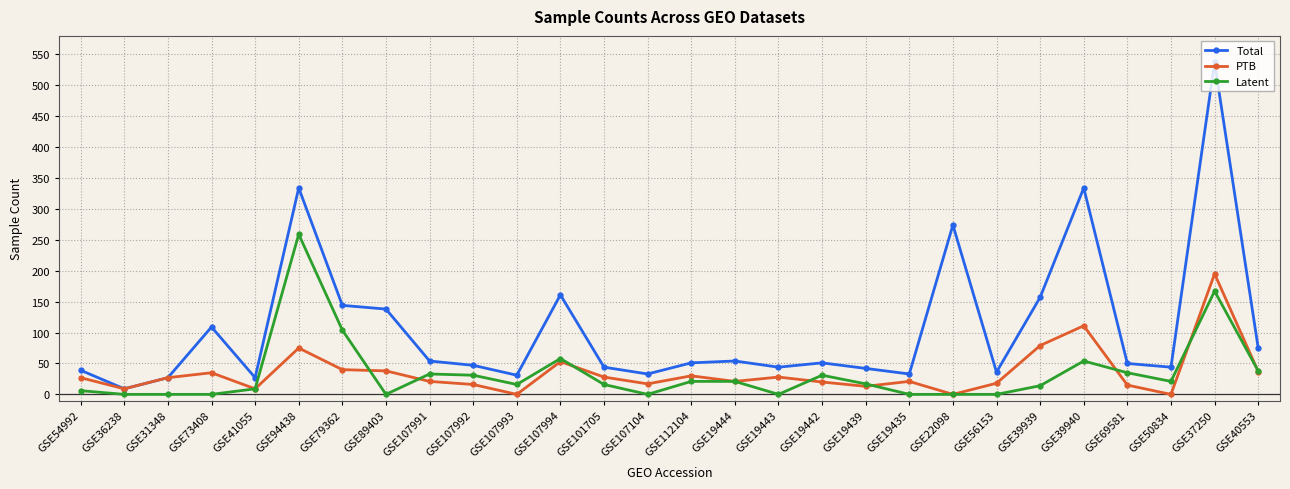

What is the approximate value of Total at GSE19439?

42